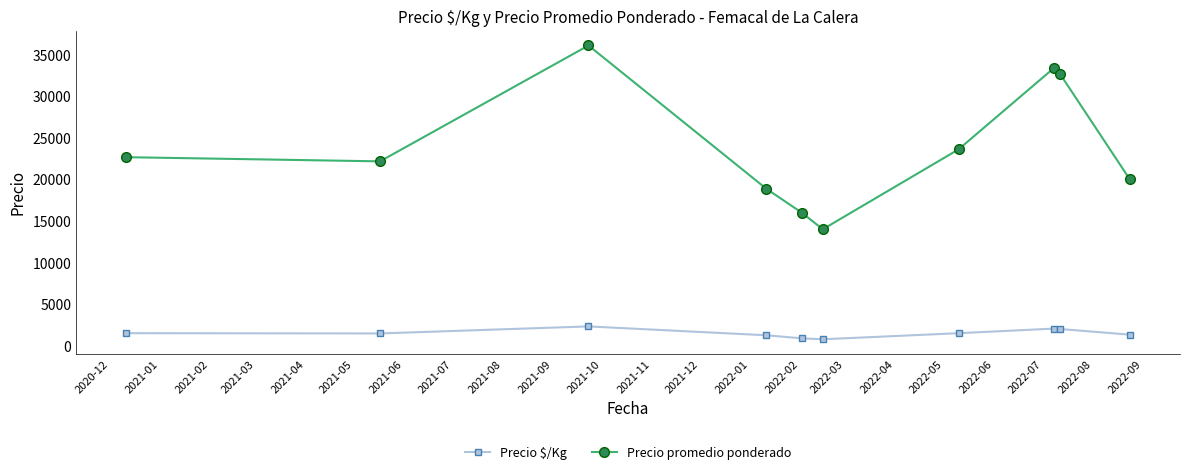

How many series are shown in this chart?

2